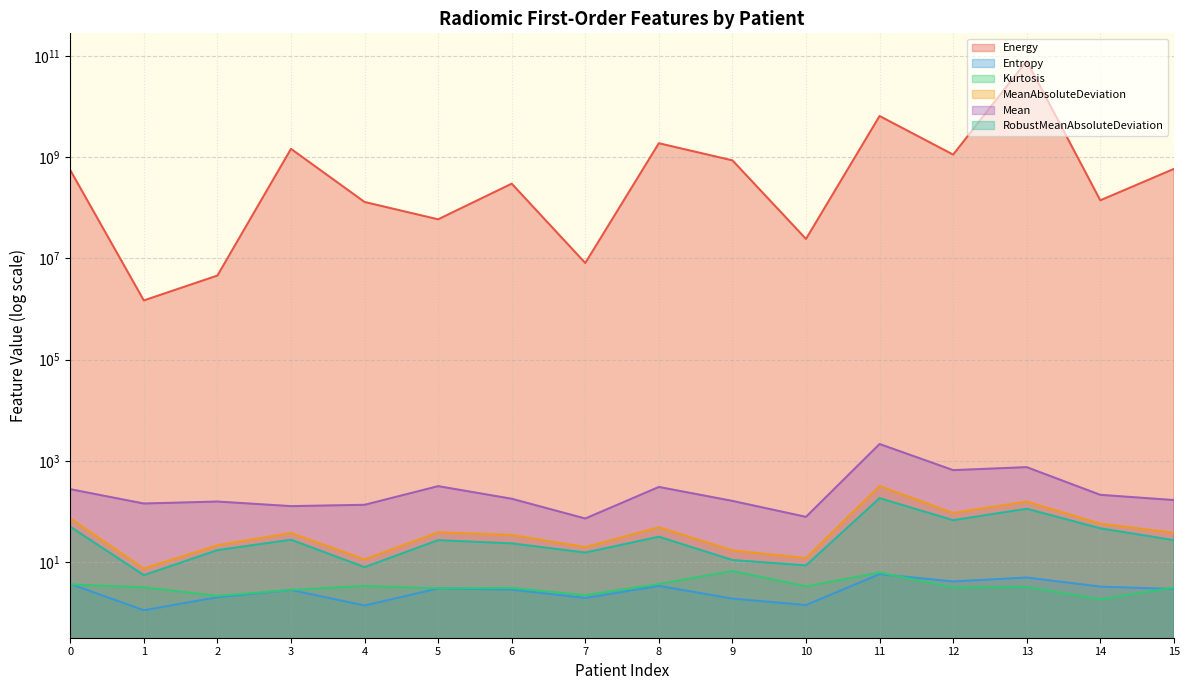

List the series in order of their peak value, lowest first.

Entropy_art, Kurtosis_art, RobustMeanAbsoluteDeviation_art, MeanAbsoluteDeviation_art, Mean_art, Energy_art